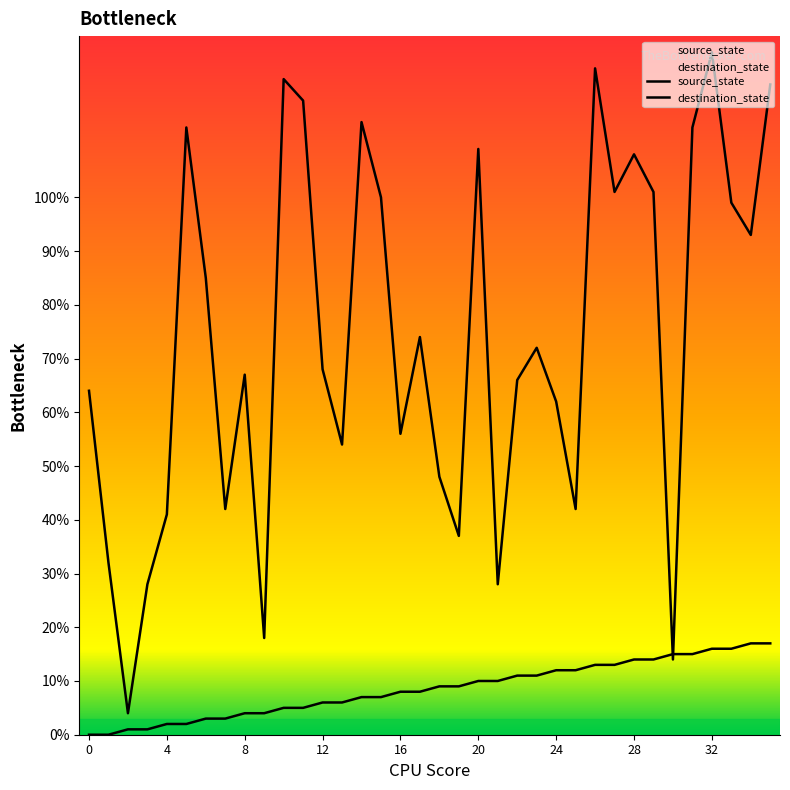

The value of source_state at 15 is 9. True or false?

False